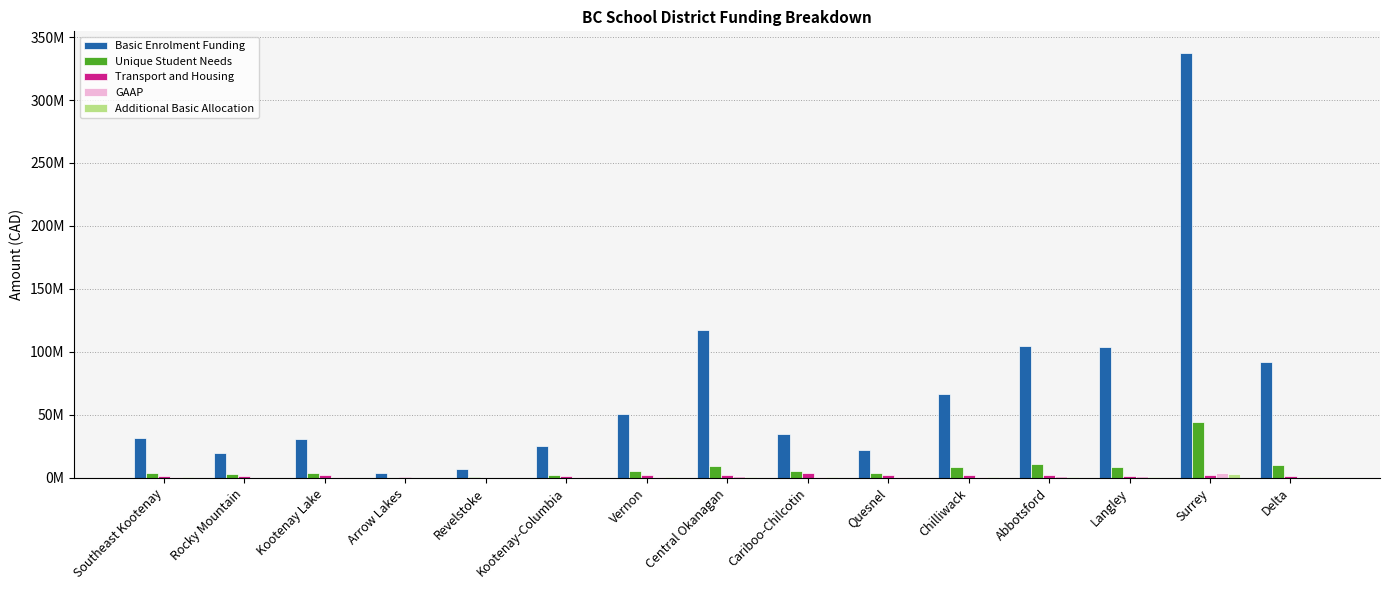

At which category is the sum across all series the highest?

Surrey